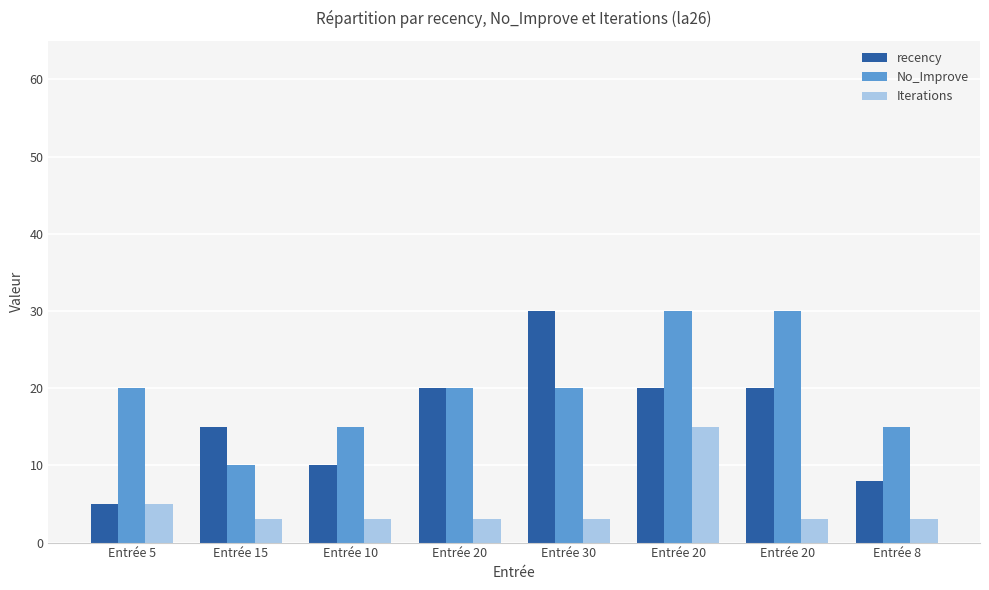

Does the chart contain stacked bars?

No